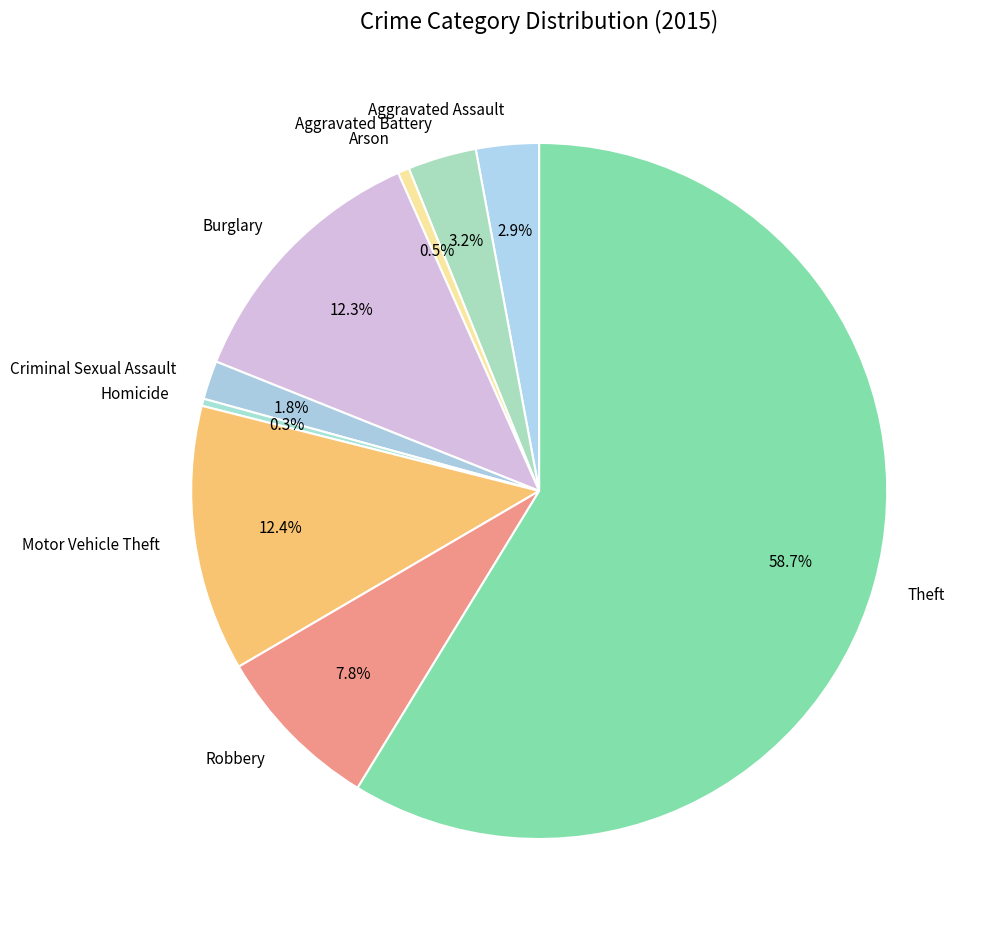

To the nearest percent, what is the average slice percentage?

11%